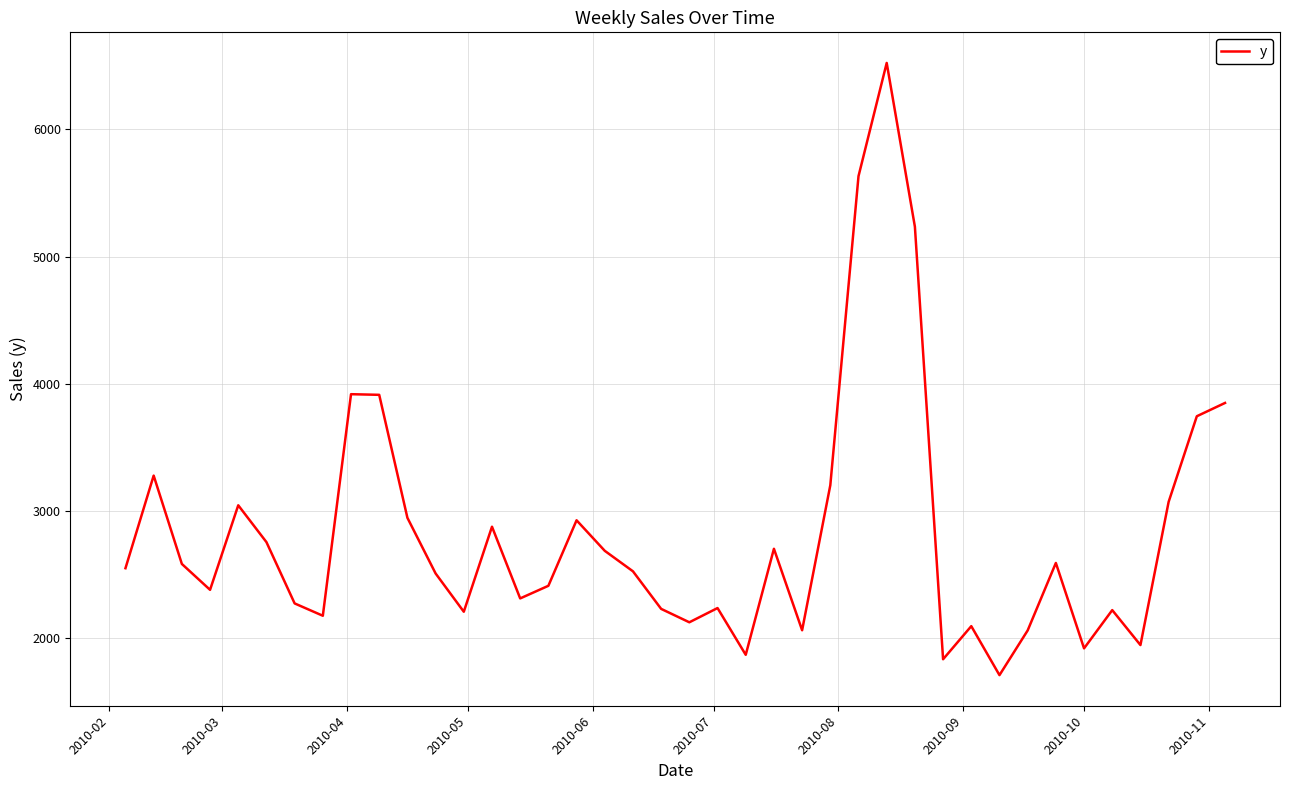

What is the average value?

2827.0